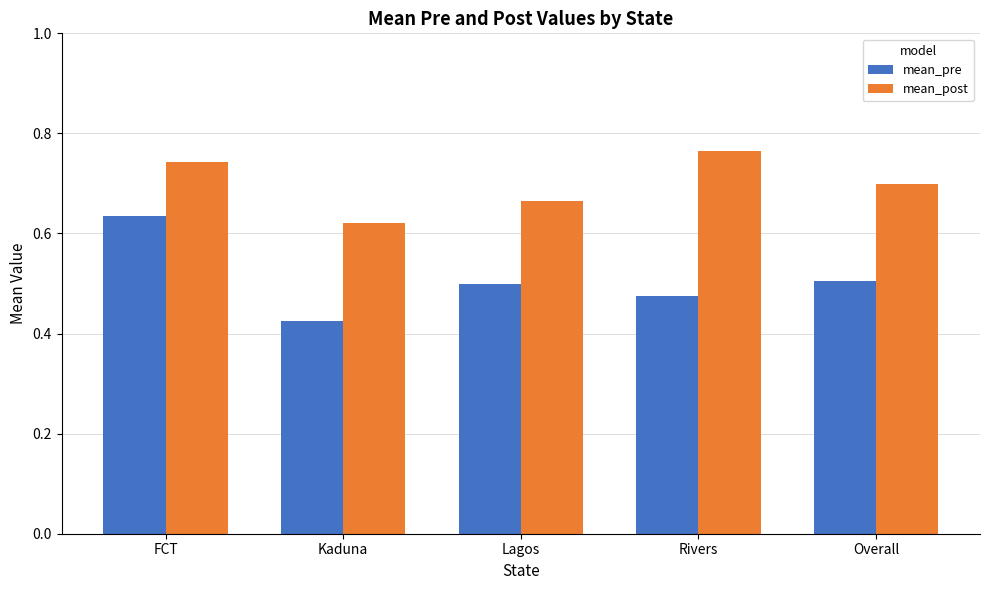

What is the sum of all mean_pre values?

2.5